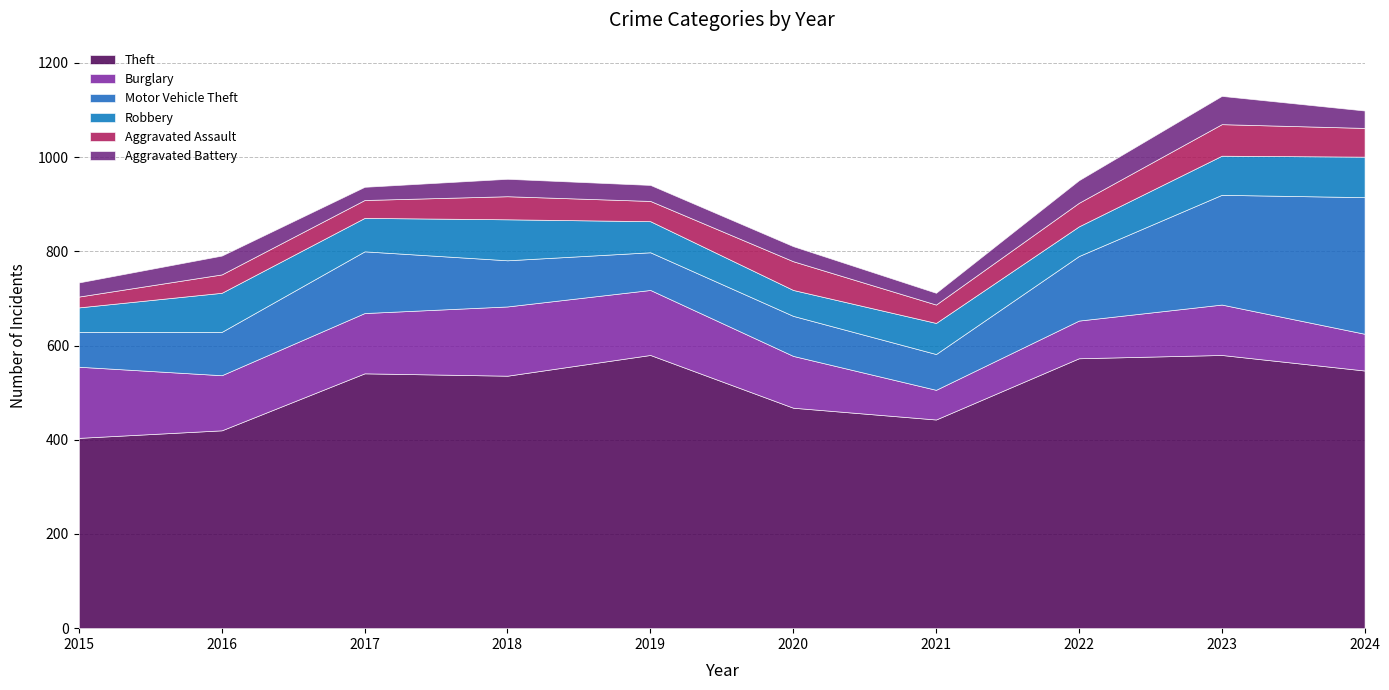

What is the difference between the second highest and second lowest values in the Theft series?

160